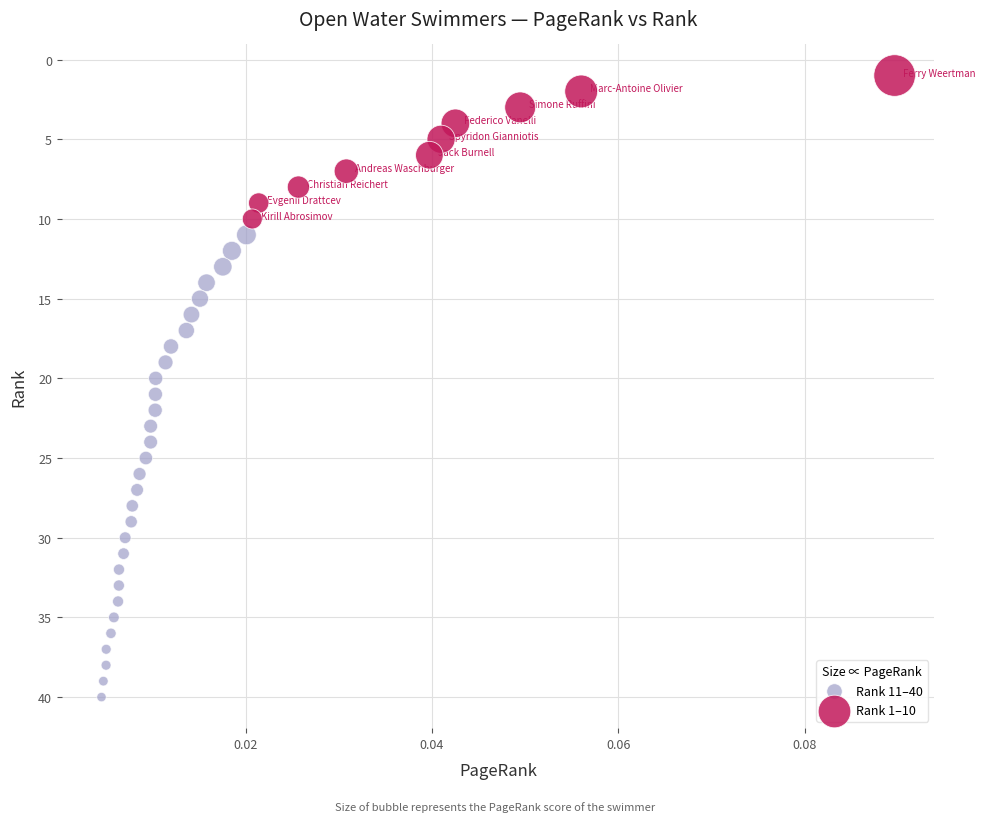

Which series contains the lowest Y value?

Rank 1–10